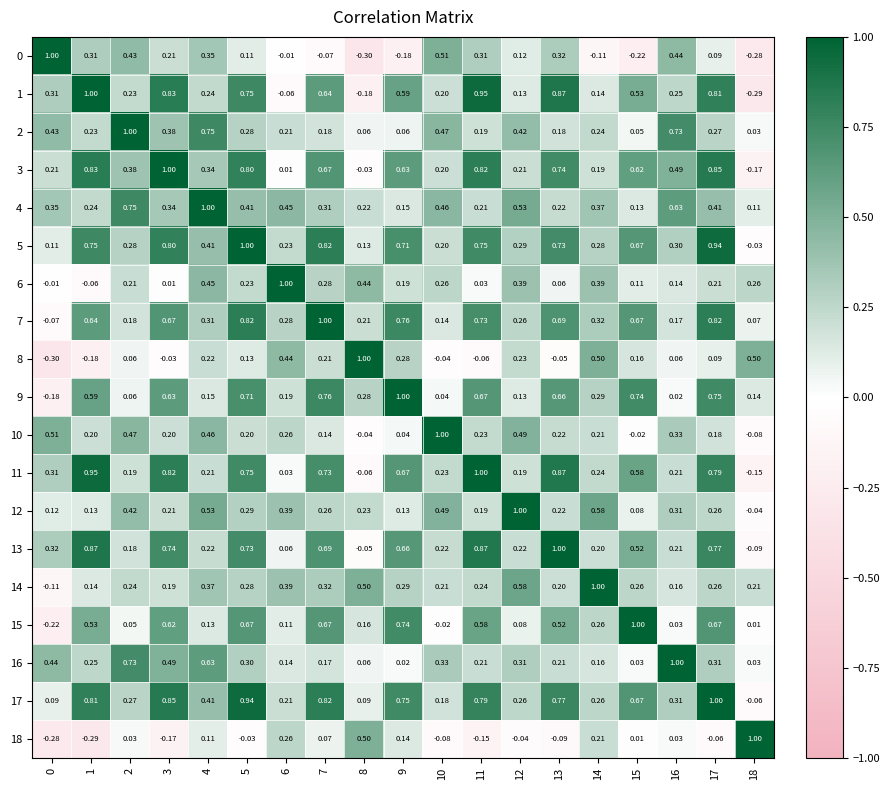

How many data points does each series have?

19